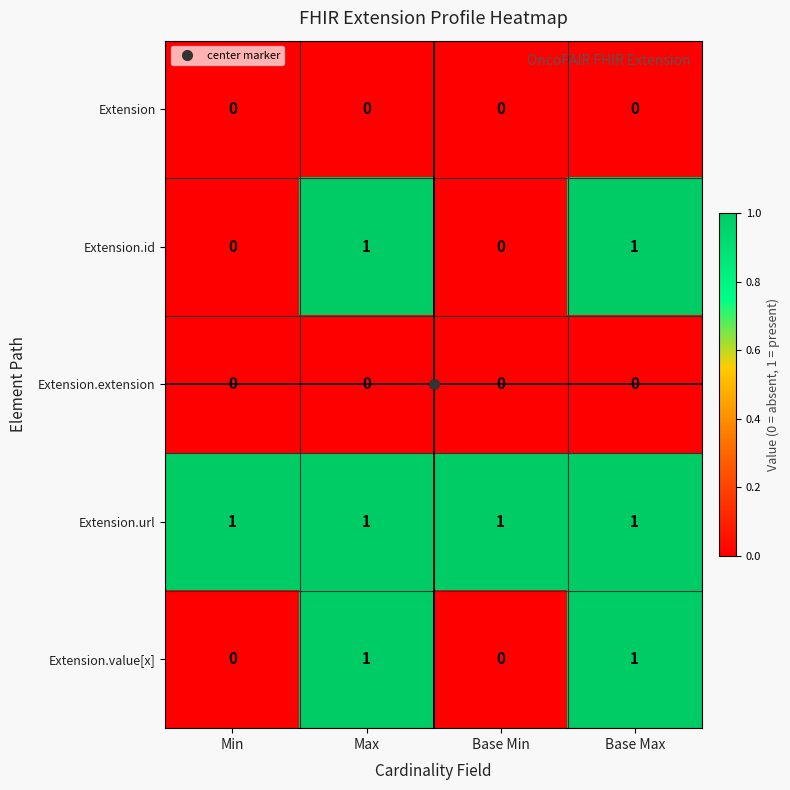

Is it true that Extension.value[x] equals -1 at Min?

False